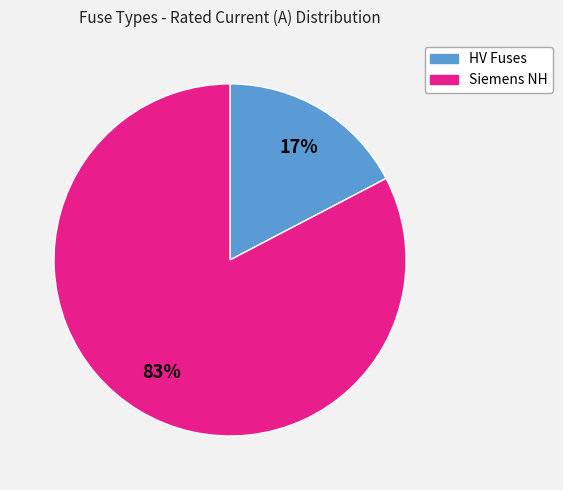

To the nearest percent, what is the average slice percentage?

50%